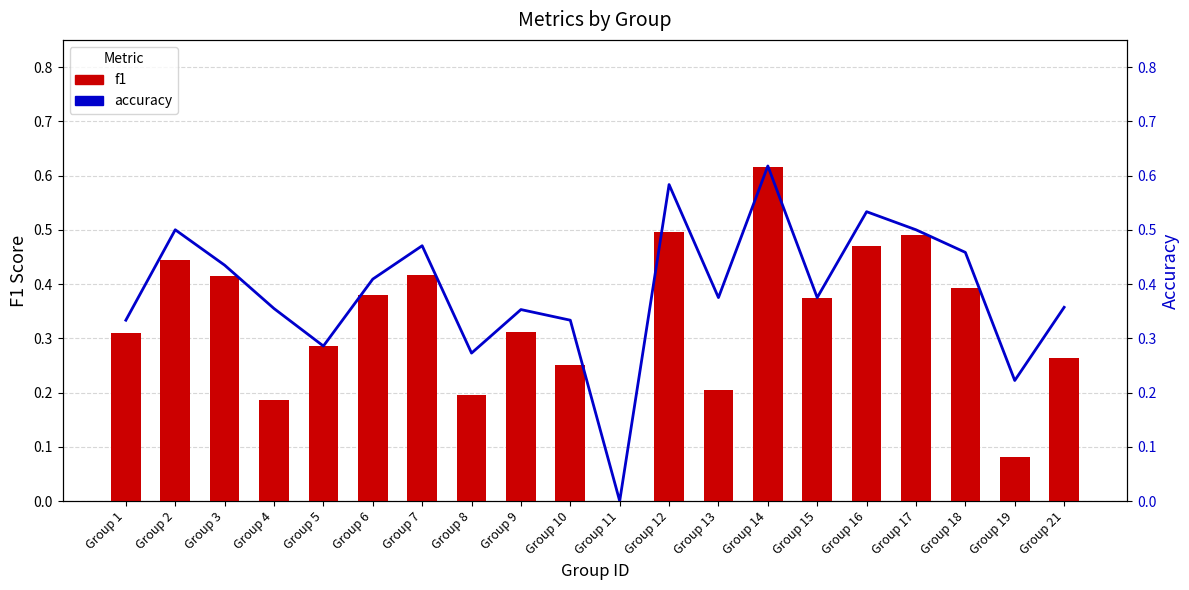

At which category does the chart reach its peak across all series?

Group 14